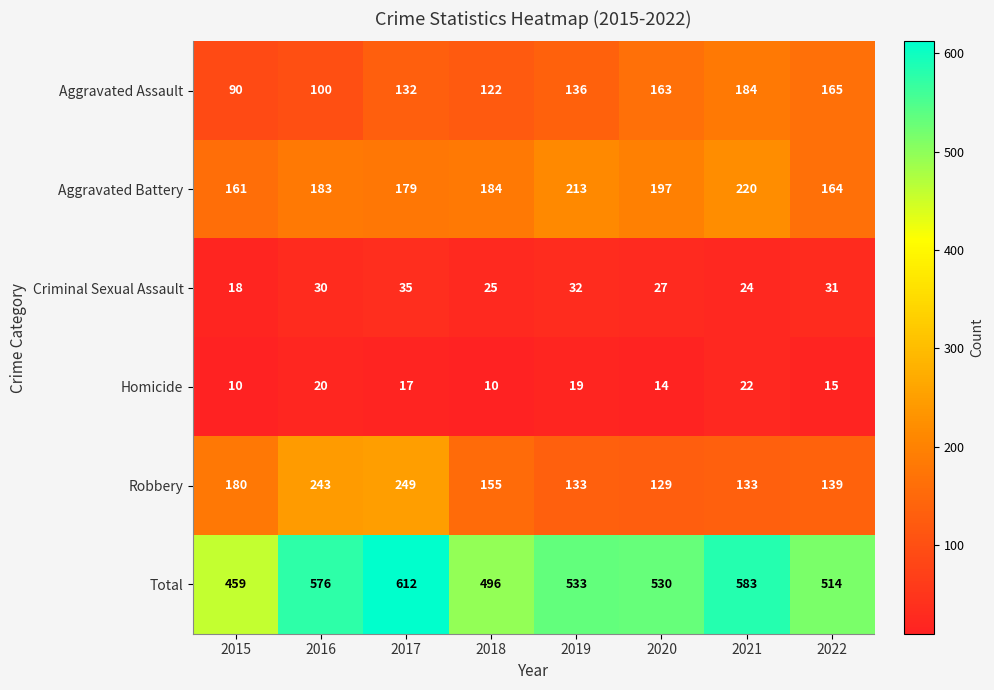

Which series has the largest total across all categories?

Total